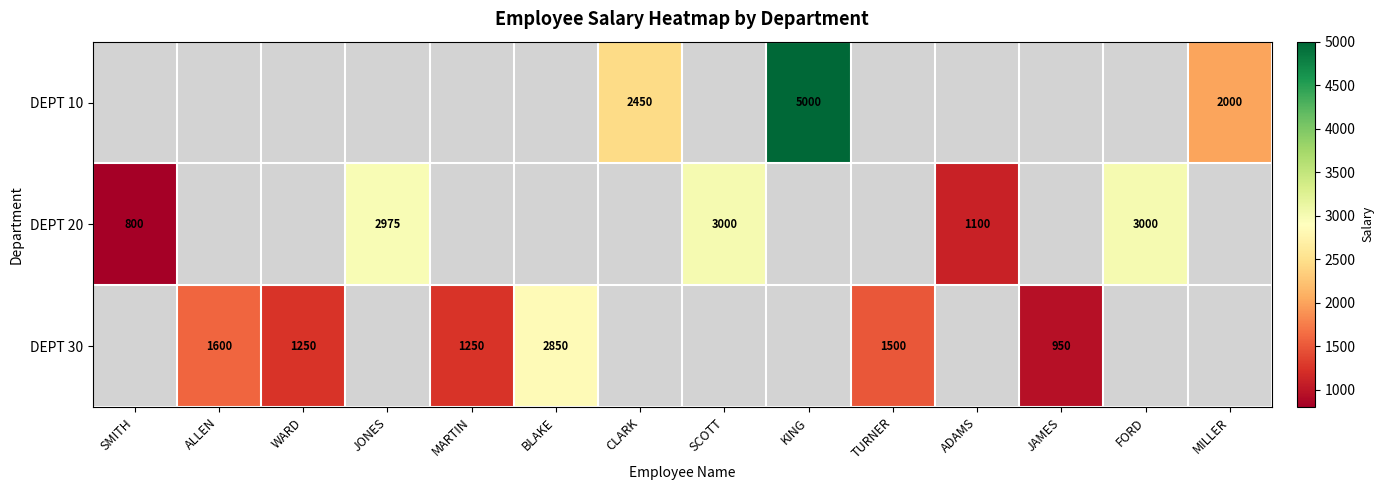

True or false: DEPT 30 has a value of 466 at MARTIN.

False